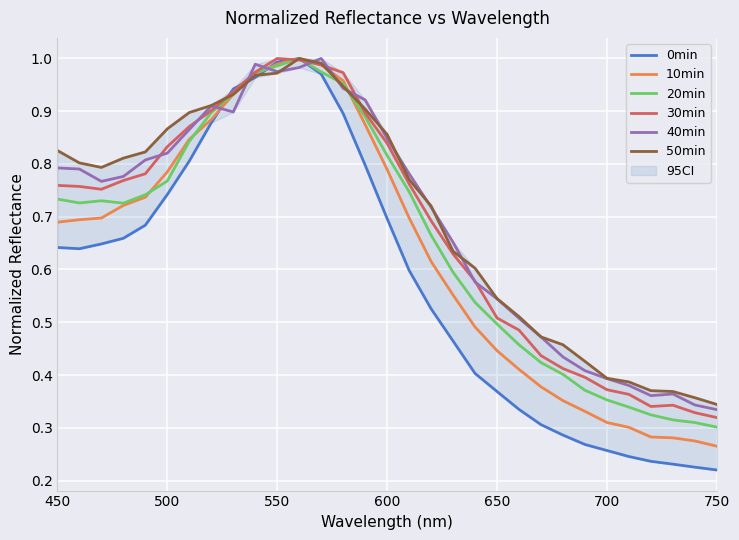

How many intersections are there between 30min and 40min?

10